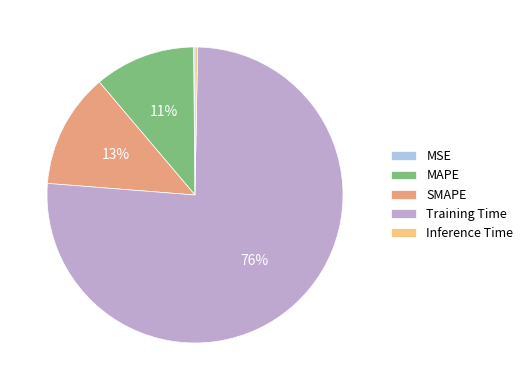

To the nearest percent, what is the difference between the largest and smallest slice percentages?

76%